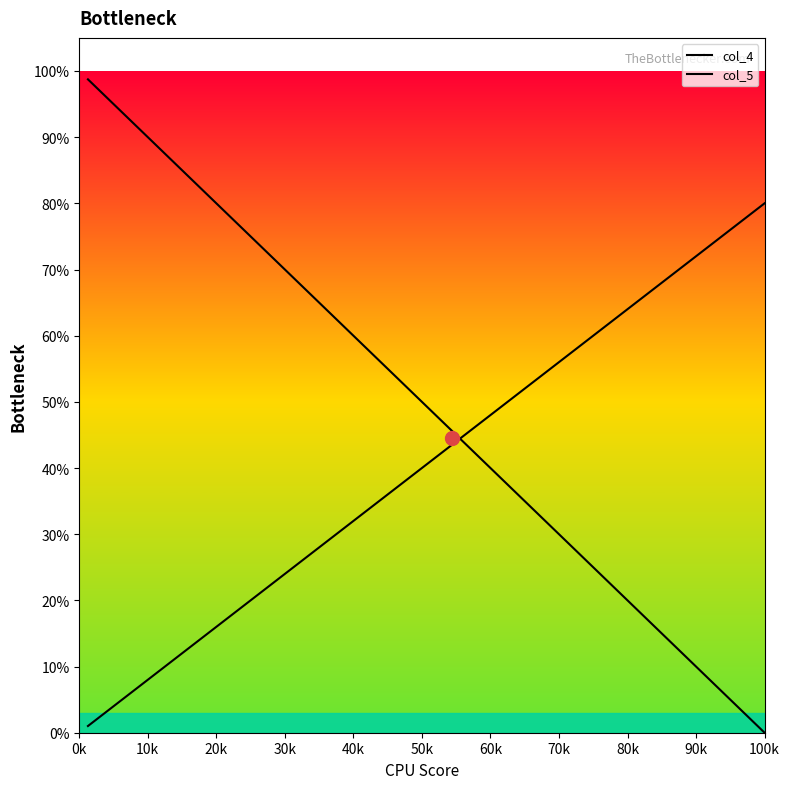

Is this an area chart (filled region under the line)?

No